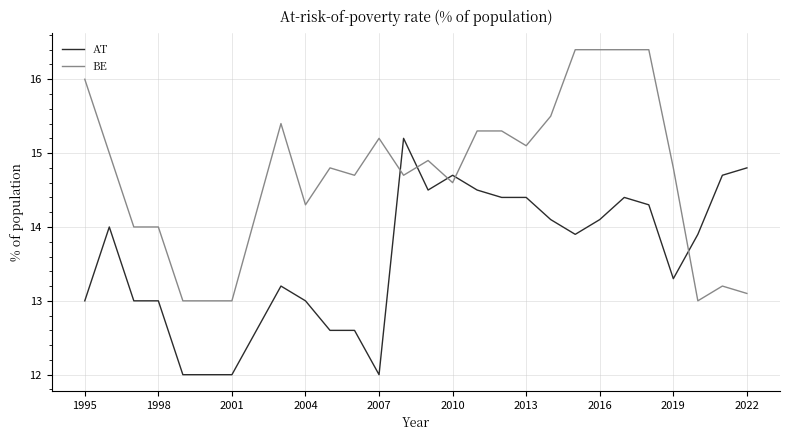

Which series has the largest total across all categories?

BE